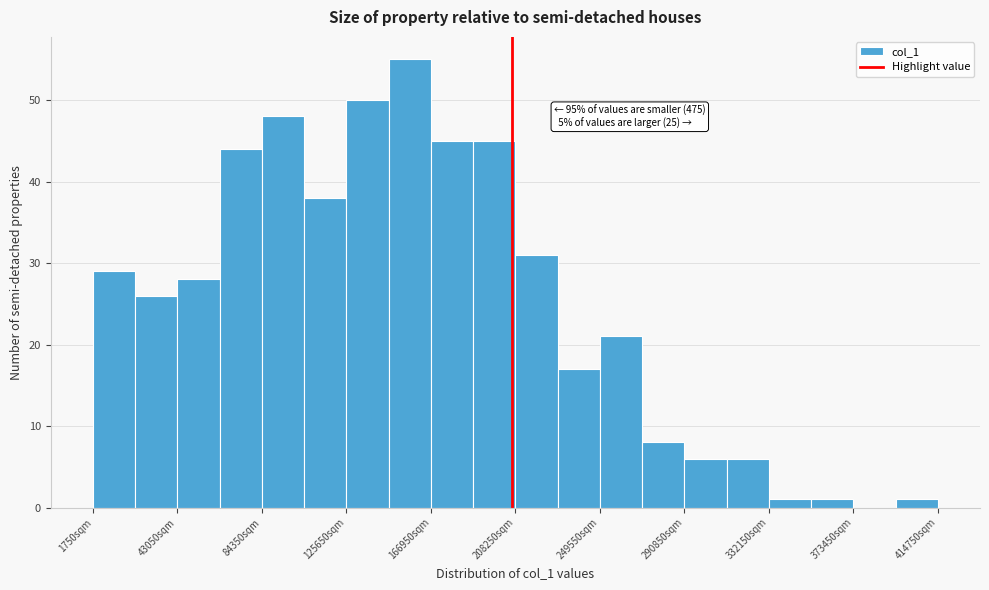

Which range on the x-axis has the tallest bar?

145000 to 165000